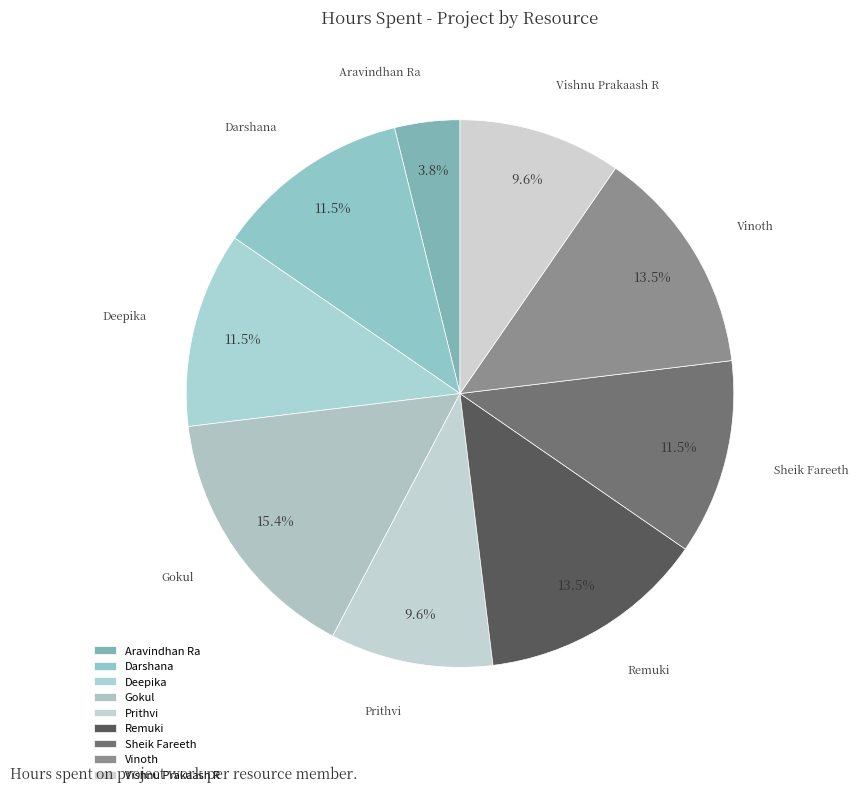

What is the total percentage of Aravindhan Ra and Remuki?

17.3%